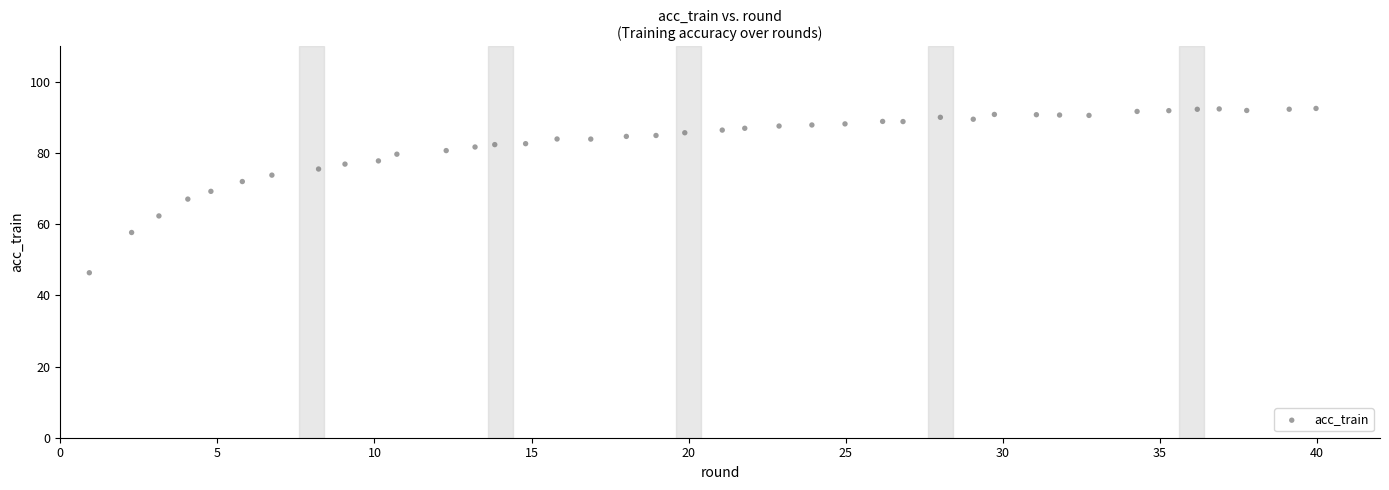

What is the range of X values (max minus min)?

39.0